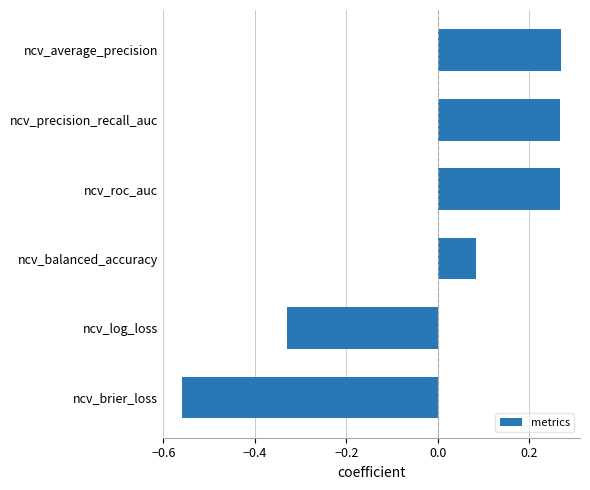

Which has a higher value, ncv_balanced_accuracy or ncv_average_precision?

ncv_average_precision